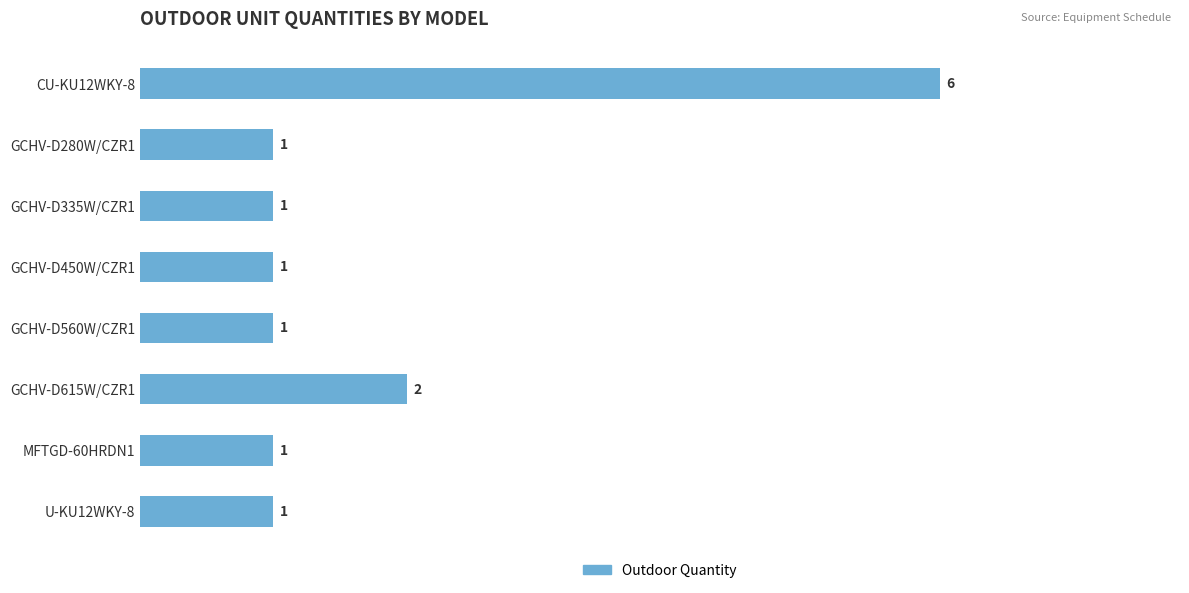

What is the difference between the maximum and second lowest values?

5